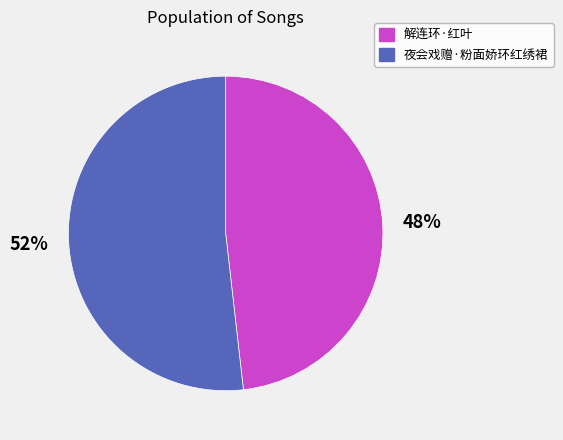

To the nearest percent, what is the average slice percentage?

50%